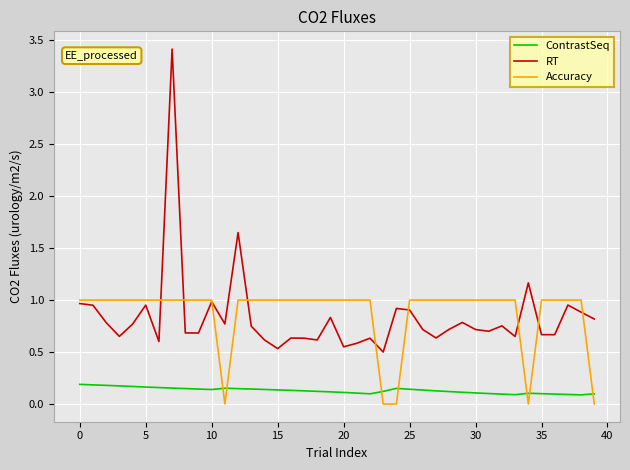

Which series has the largest range (max minus min)?

RT